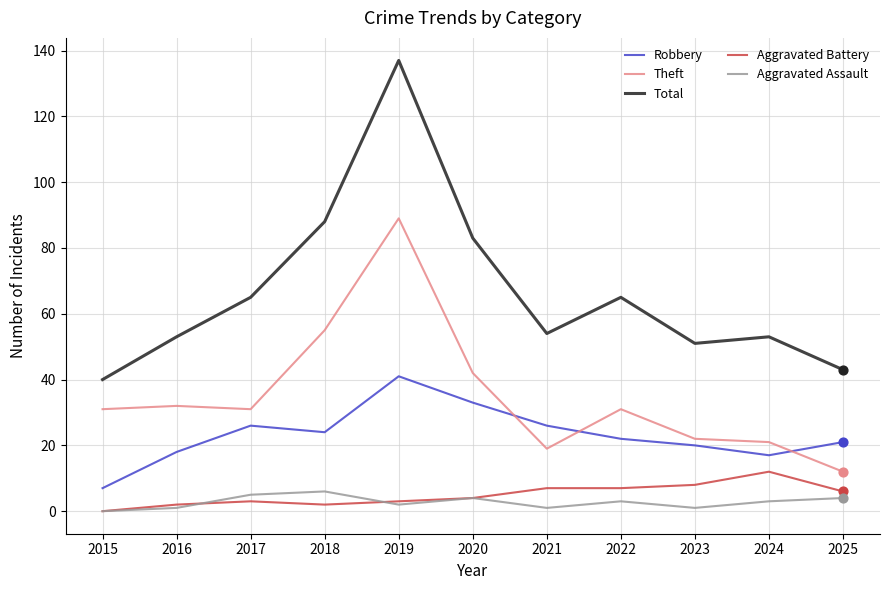

Which series has the largest range (max minus min)?

Total